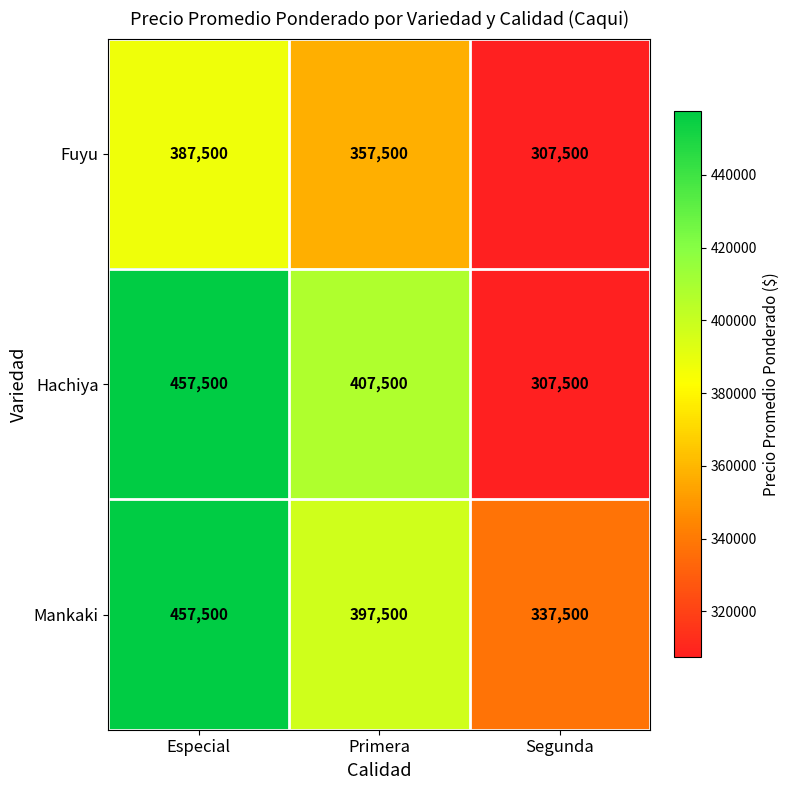

Reading right to left, extract all data points from this chart.

Fuyu: 307500	357500	387500
Hachiya: 307500	407500	457500
Mankaki: 337500	397500	457500